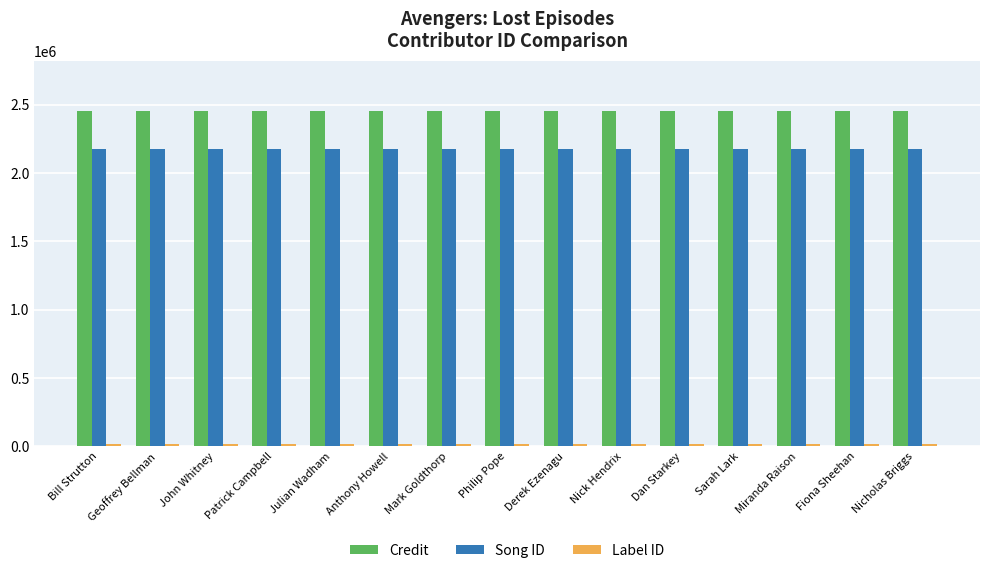

At how many categories does at least one series exceed 639549?

15